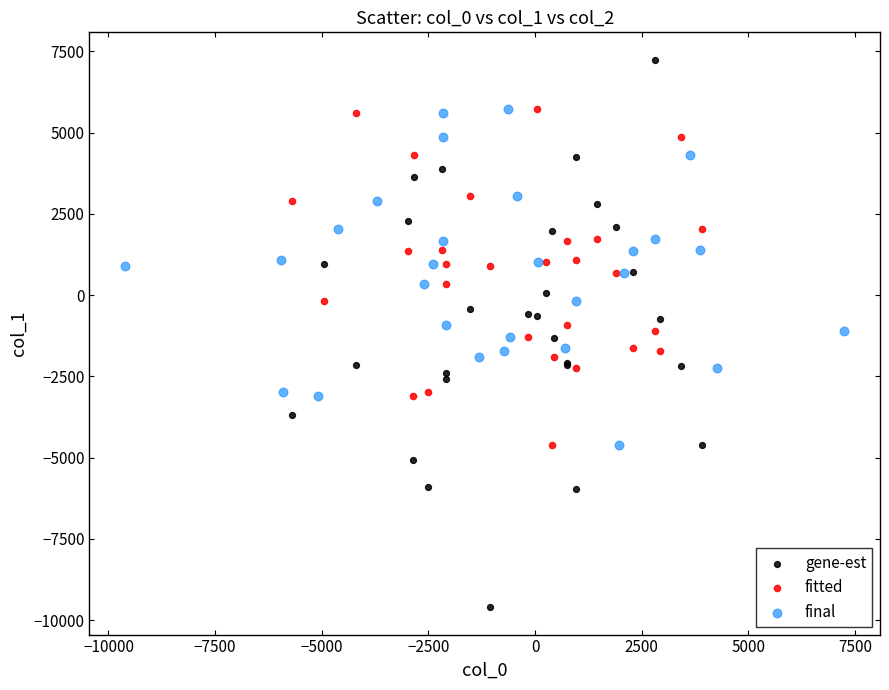

Which series contains the lowest Y value?

gene-est